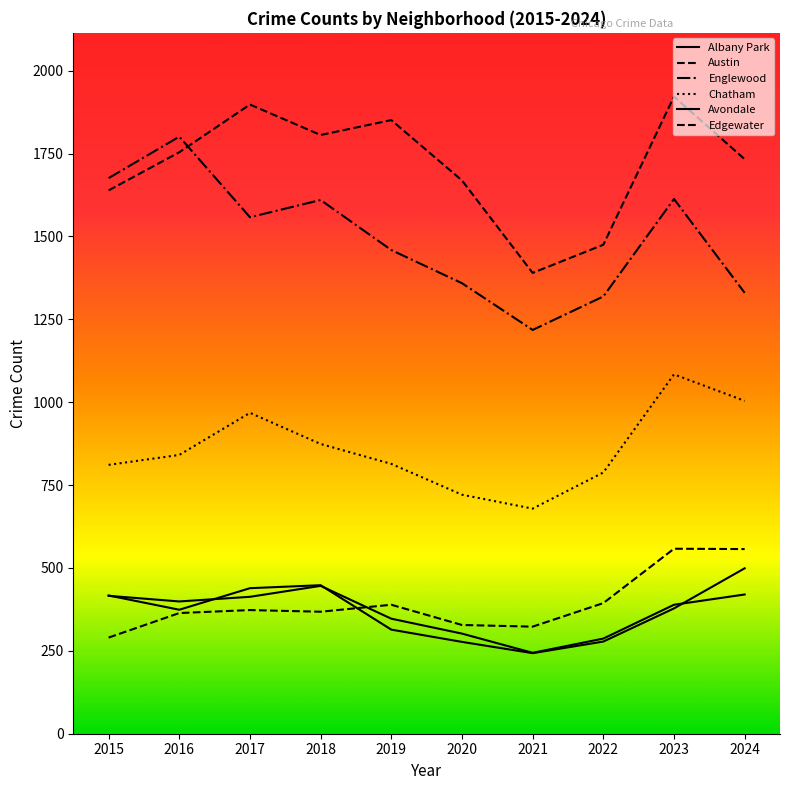

Does the chart display data point markers on the line(s)?

No